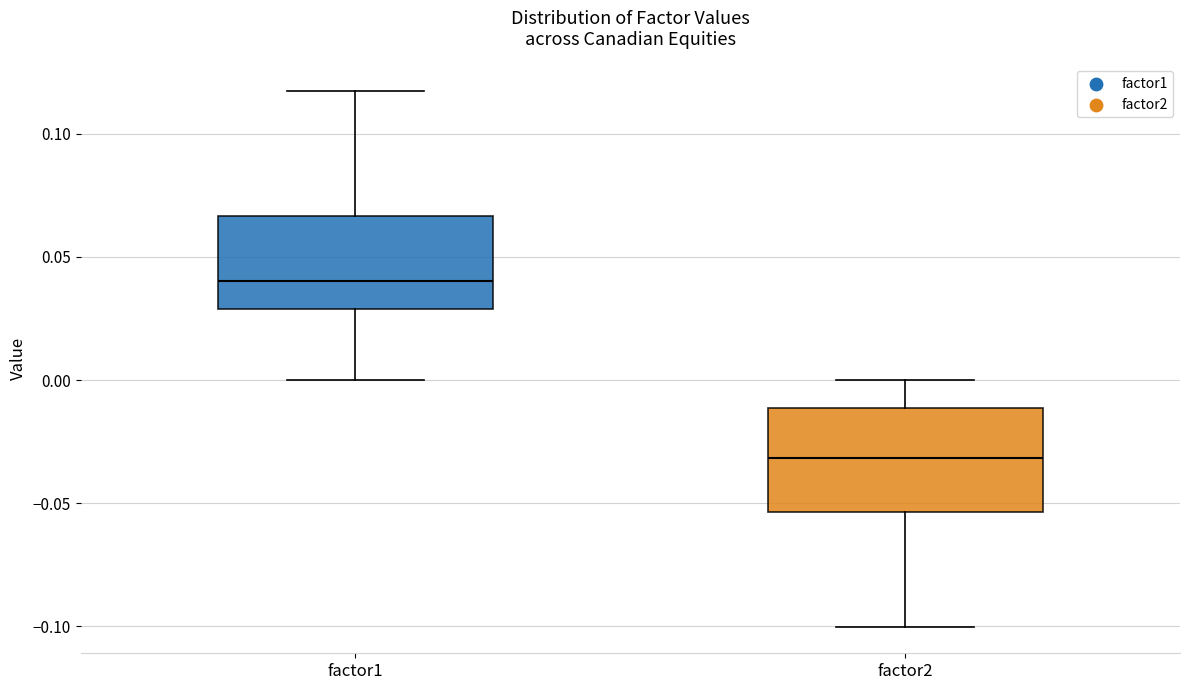

Where does the median line of the box for factor1 sit on the y-axis? The values are not printed on the chart, so give them approximately, as read against the axis.

0.040